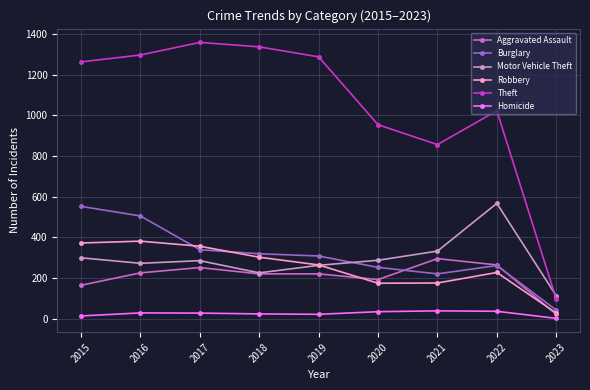

Which series has the largest total across all categories?

Theft